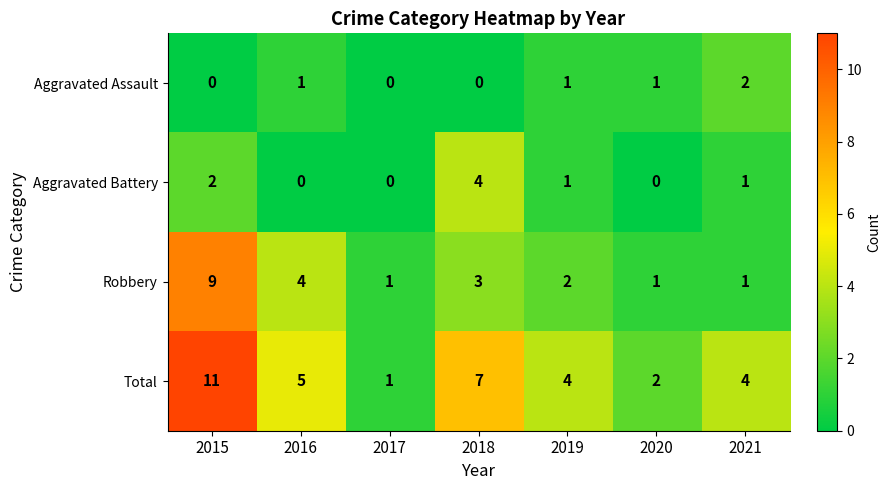

Reading left to right, extract all data points from this chart.

Aggravated Assault: 2015=0	2016=1	2017=0	2018=0	2019=1	2020=1	2021=2
Aggravated Battery: 2015=2	2016=0	2017=0	2018=4	2019=1	2020=0	2021=1
Robbery: 2015=9	2016=4	2017=1	2018=3	2019=2	2020=1	2021=1
Total: 2015=11	2016=5	2017=1	2018=7	2019=4	2020=2	2021=4